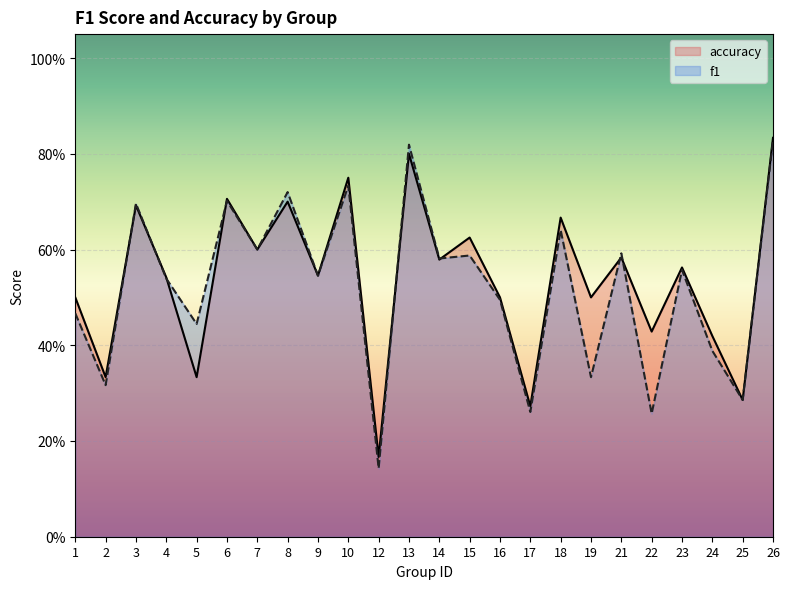

At how many categories does at least one series exceed 0?

24